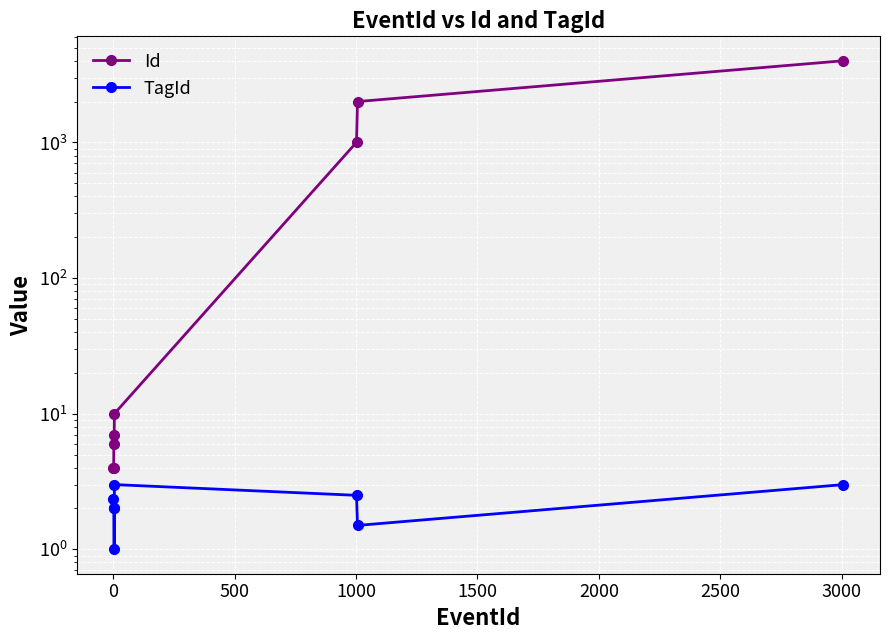

Rank the series at 1000 from lowest to highest value.

TagId, Id